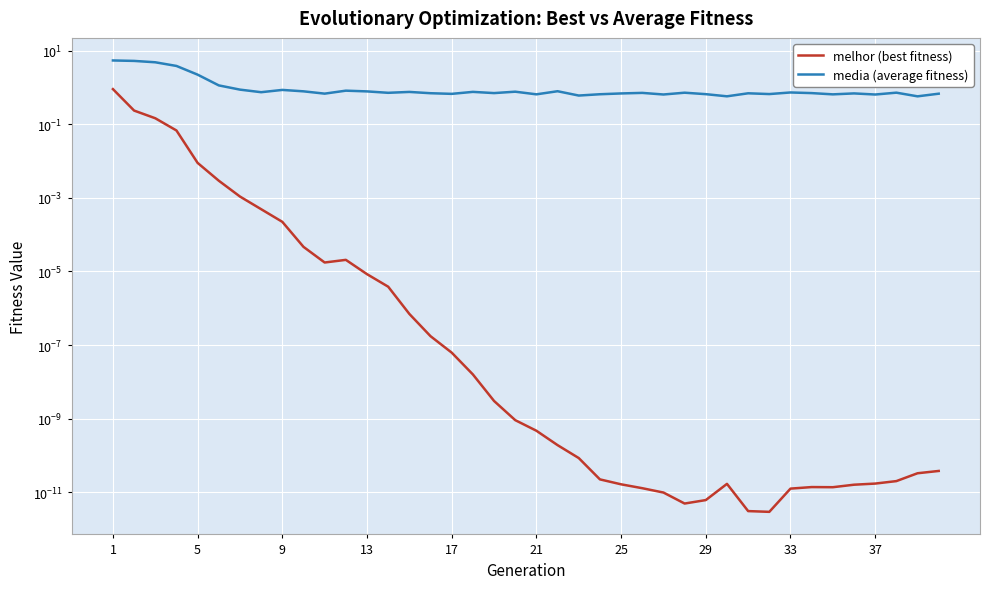

True or false: melhor (best fitness) and media (average fitness) cross at least once.

False